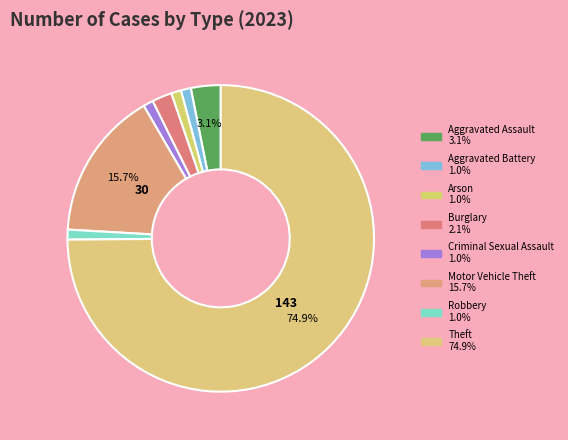

Which category accounts for the majority?

Theft